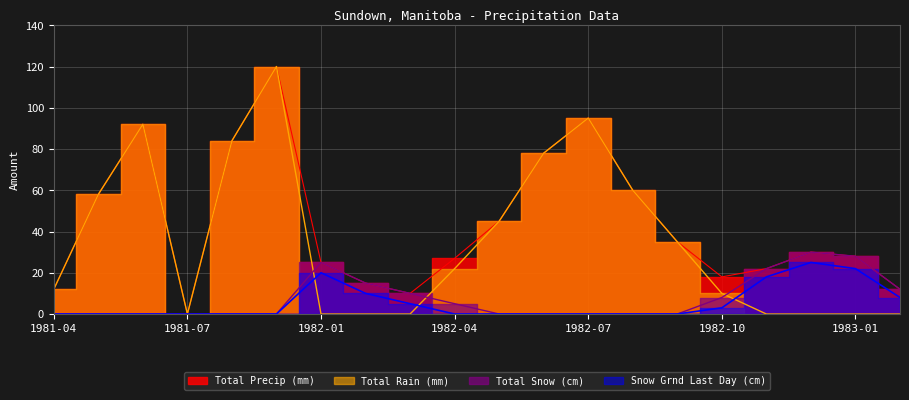

Count the number of categories in the chart.

20